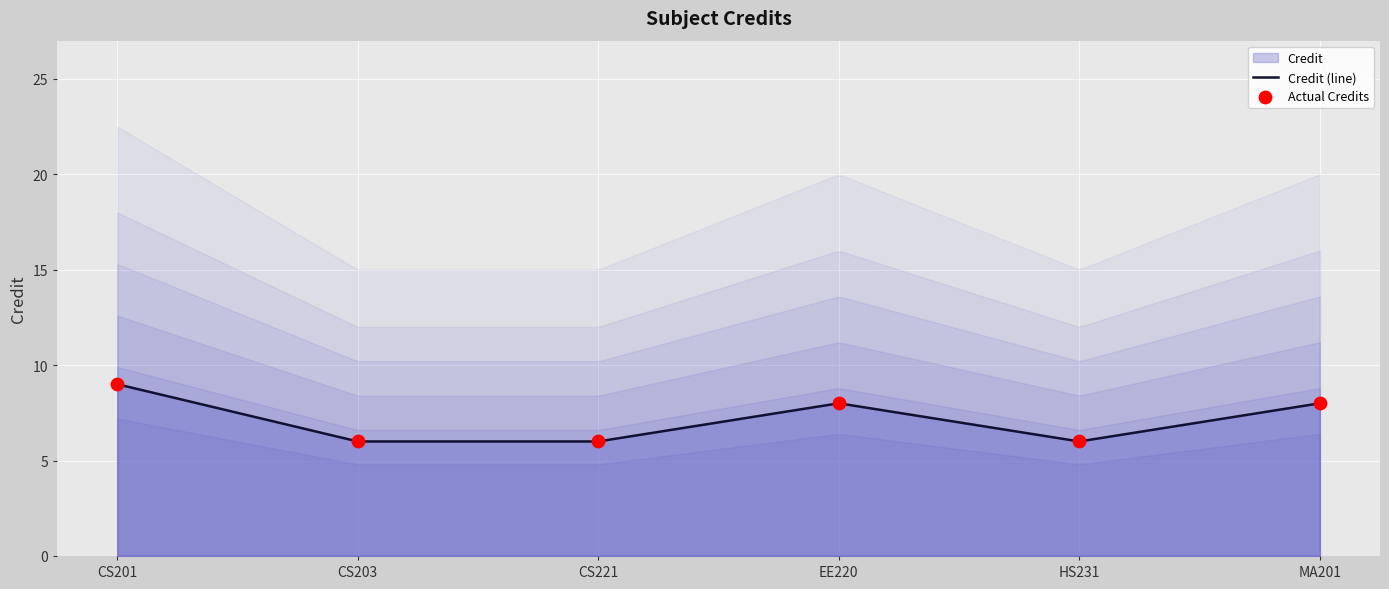

Approximately how many times larger is the value at CS201 compared to CS221?

1.5